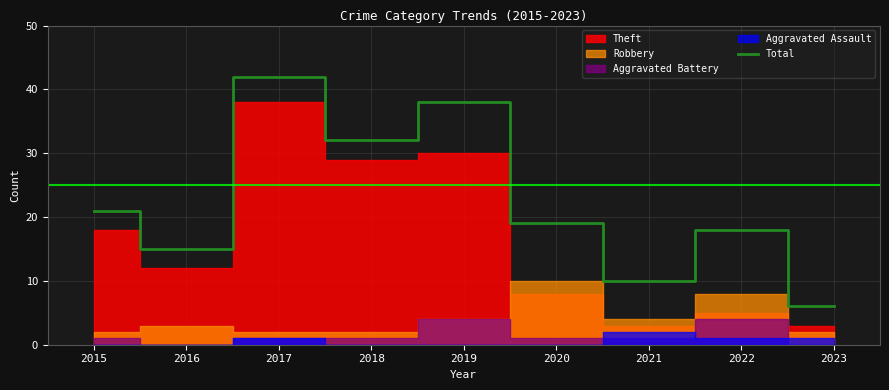

The chart shows a value of 38 at 2019. True or false?

True